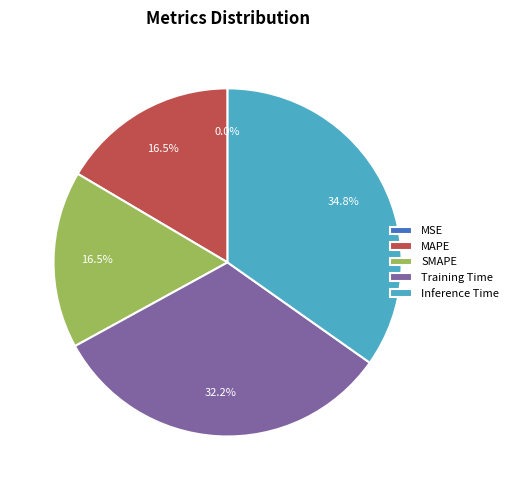

What is the largest slice in the pie chart?

Inference Time